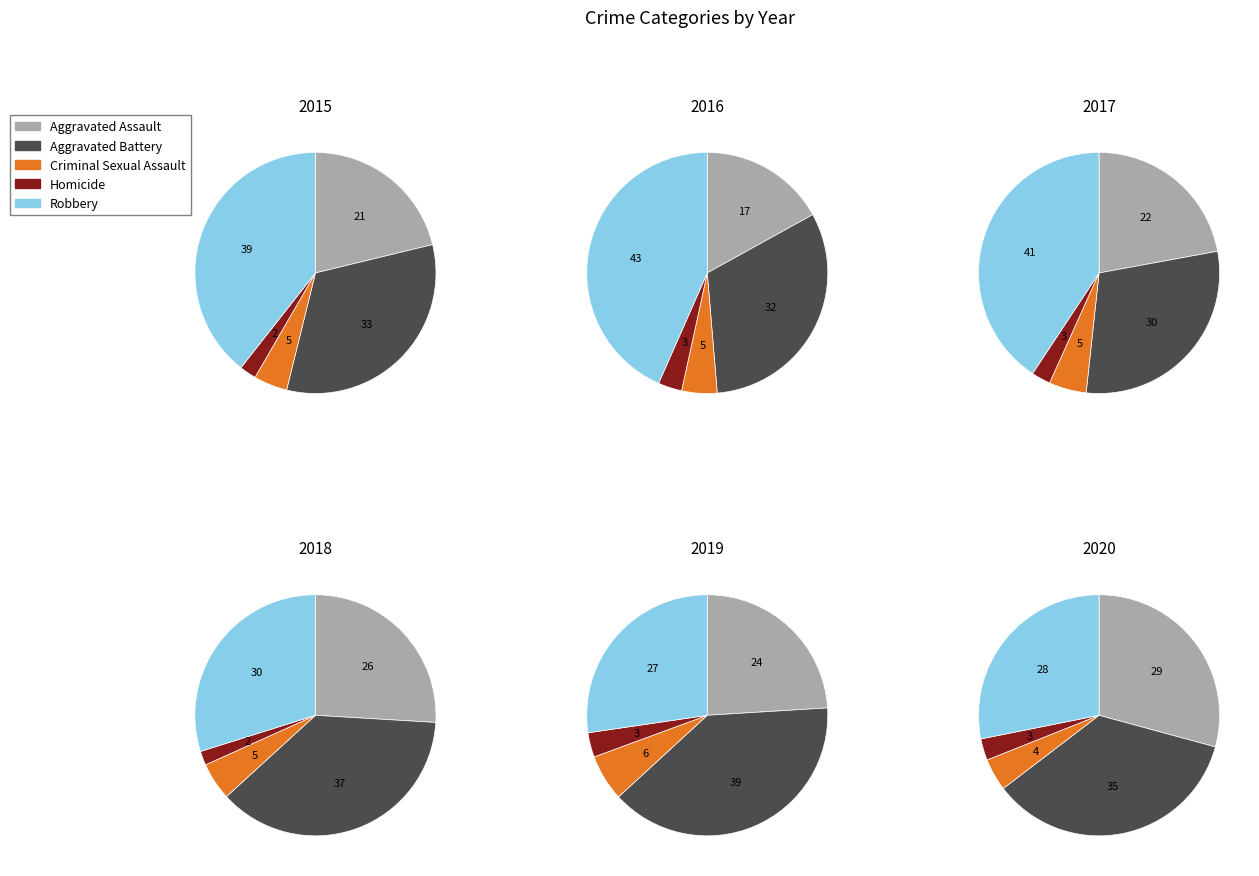

Is 2 the majority of the pie?

No